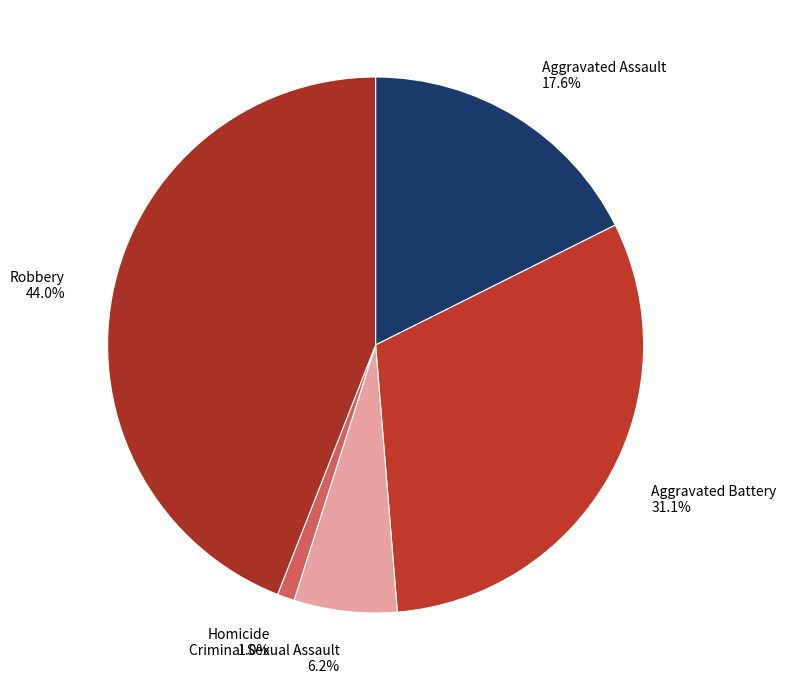

Is Aggravated Battery the majority of the pie?

No